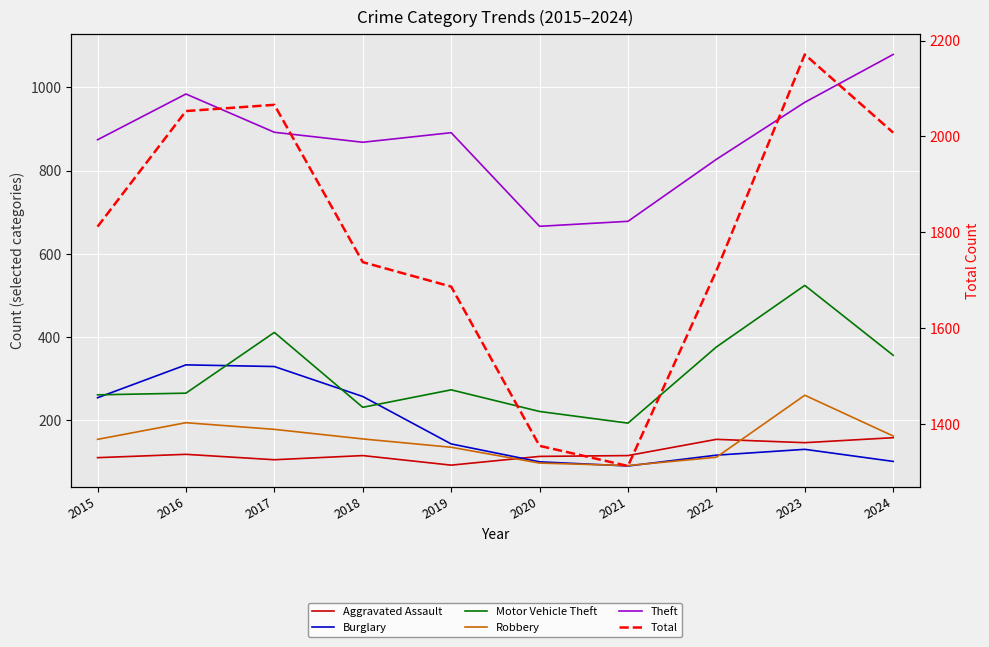

At which label does Aggravated Assault reach its minimum?

2019